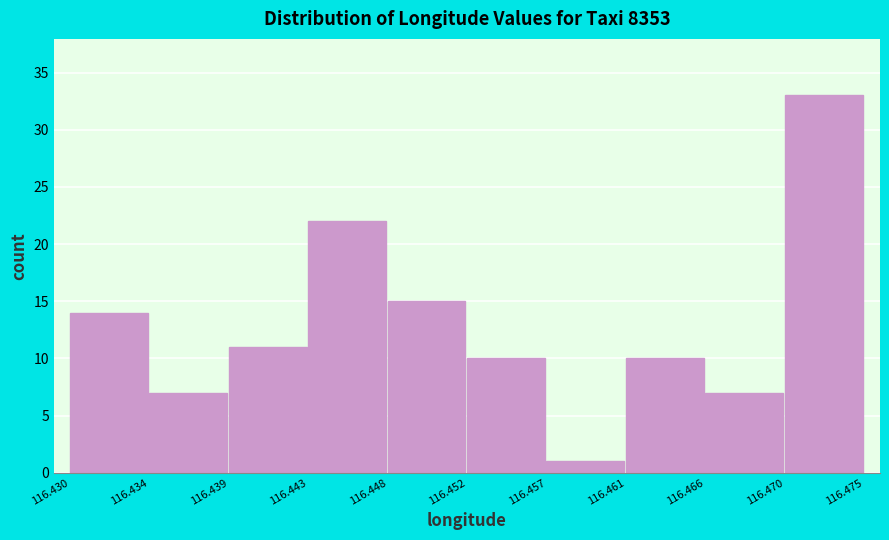

Reading left to right, what are all the values shown in this chart?

14	7	11	22	15	10	1	10	7	33